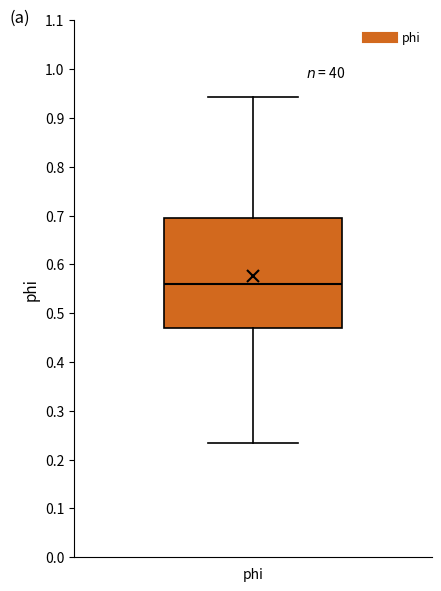

Read this box plot against the y-axis: the position of the median line, the range covered by the box, and the ends of both whiskers. The values are not printed on the chart, so give them approximately, as read against the axis.

median 0.56, box 0.47 to 0.69, whiskers 0.23 to 0.94